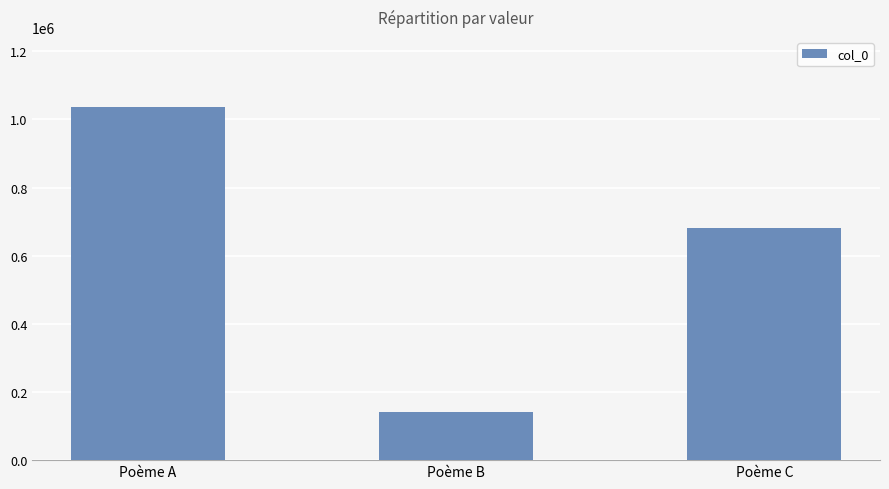

The chart shows a value of 680779 at Poème C. True or false?

True